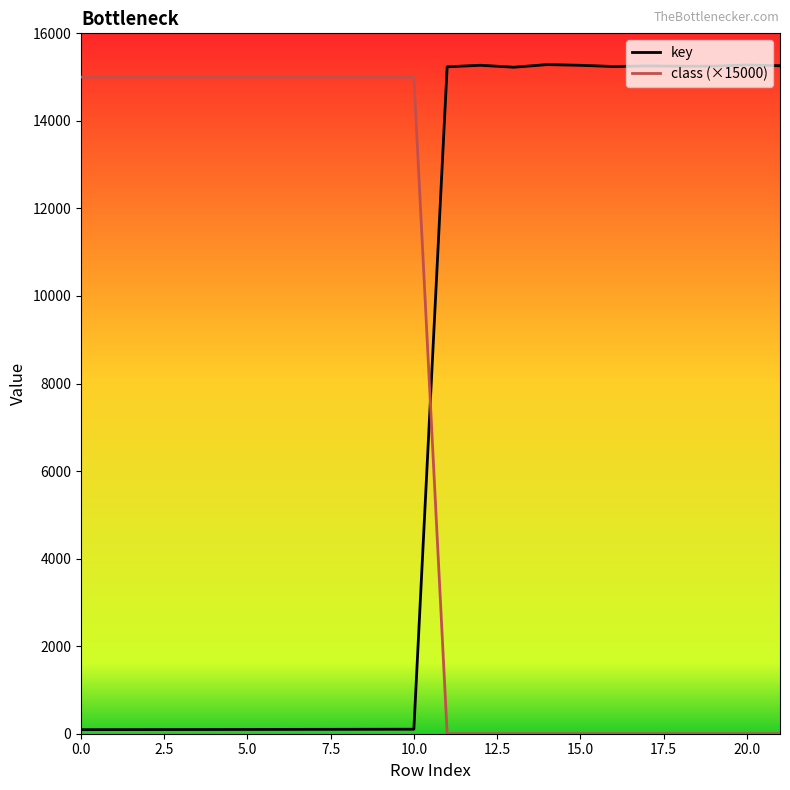

What is the difference between the maximum and minimum values in the key series?

15193